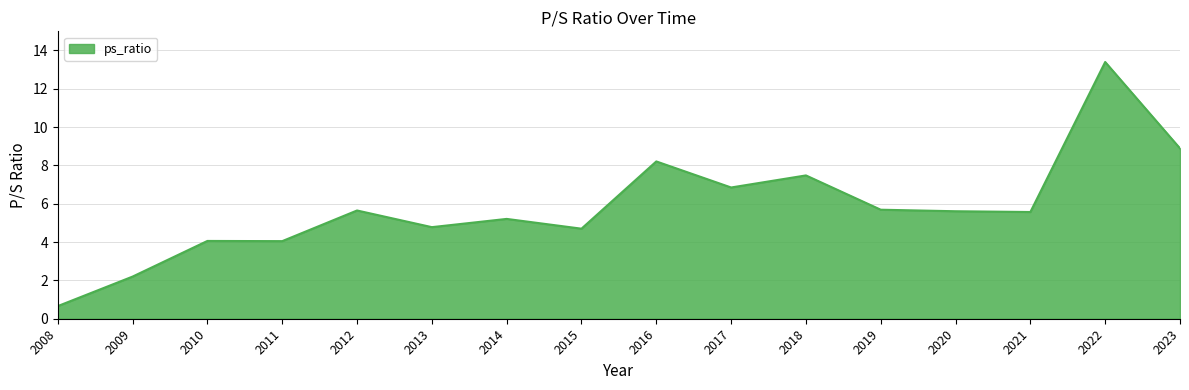

What is the sum of all values?

93.0